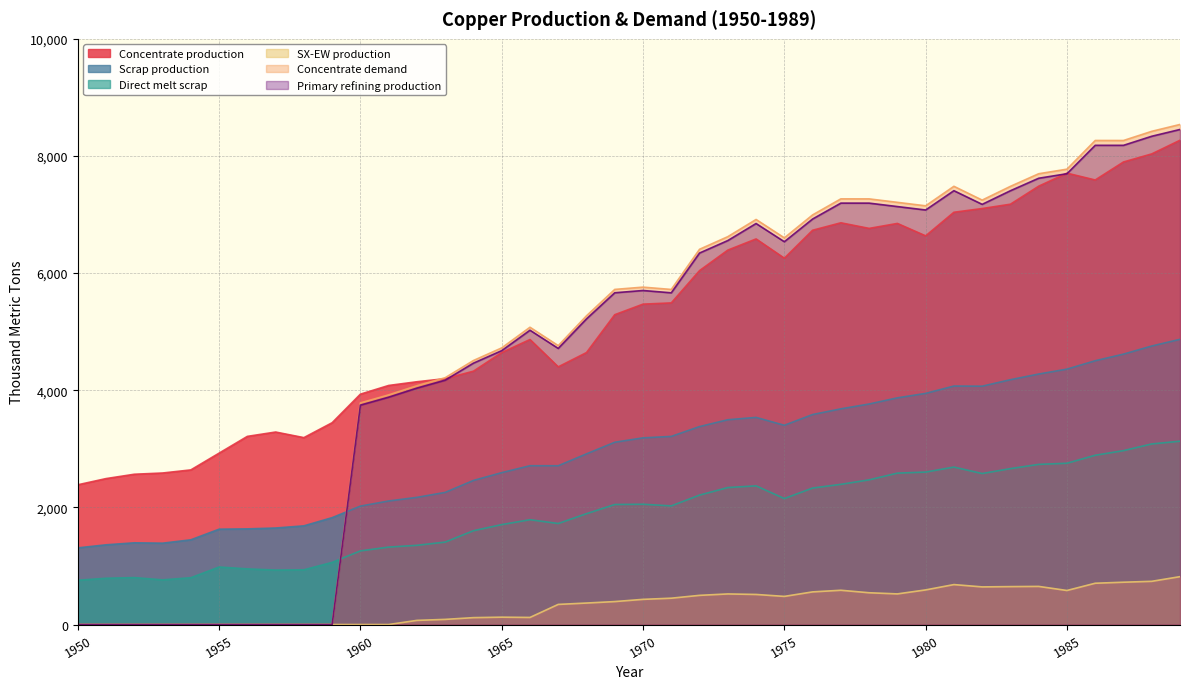

Between 1973 and 1984, which is larger?

1984